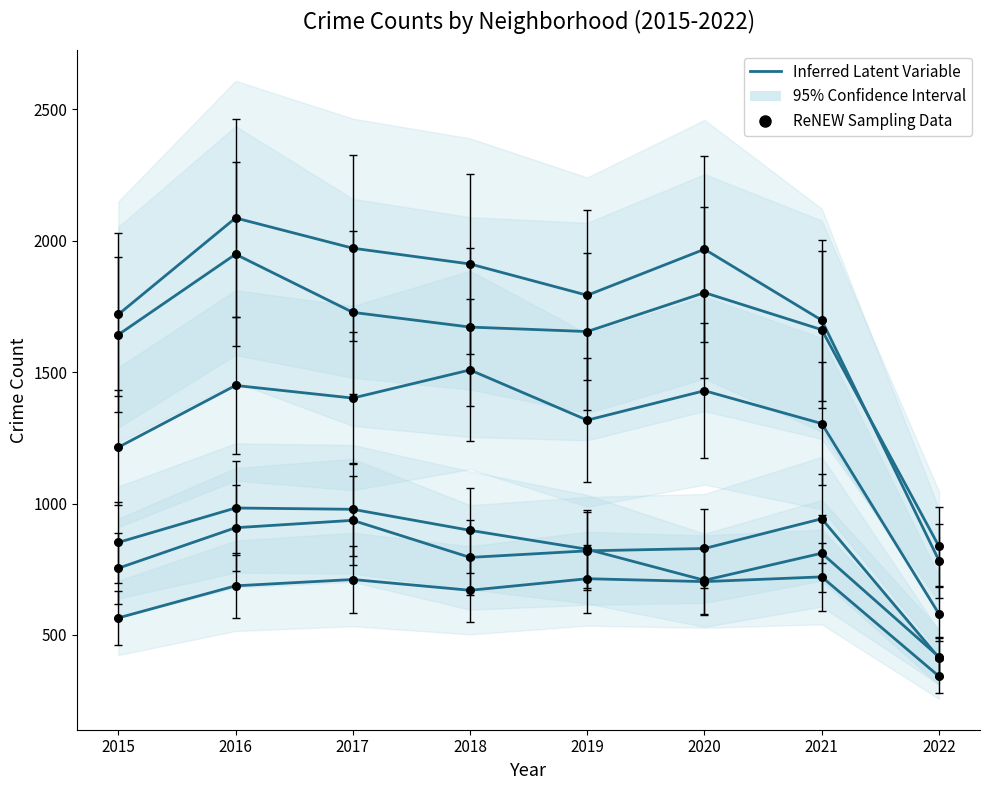

Which series contains the lowest Y value?

Chatham